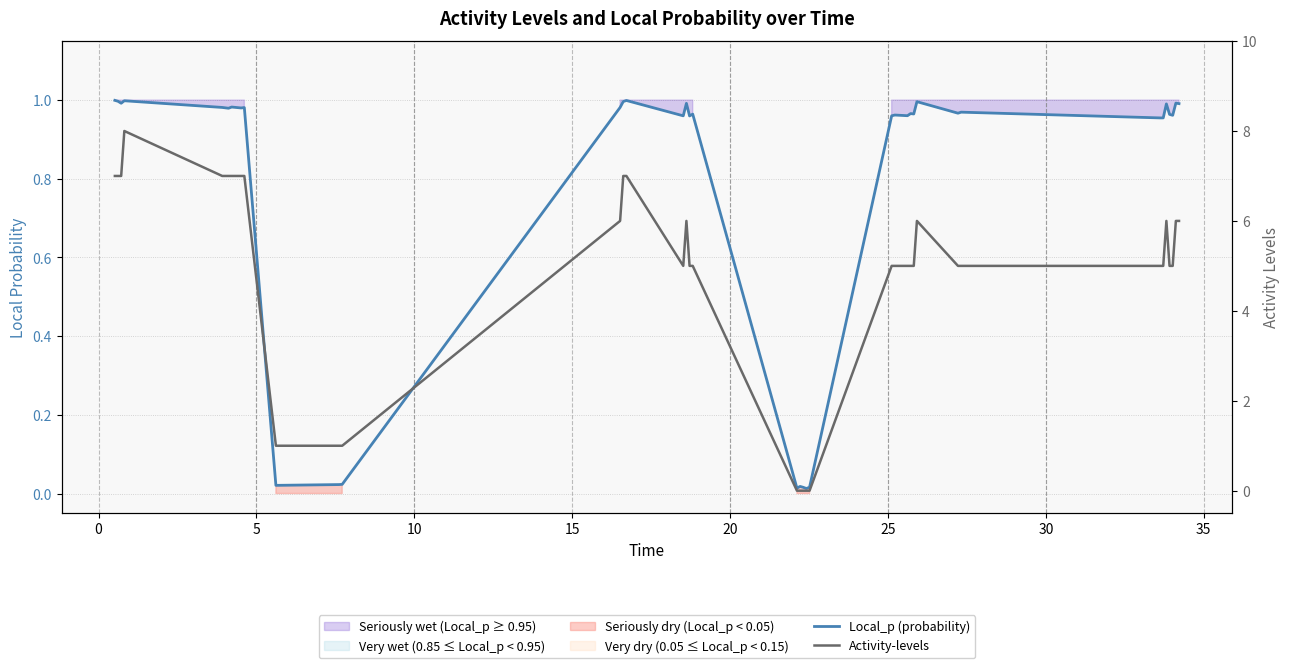

Does the chart have visible grid lines?

Yes